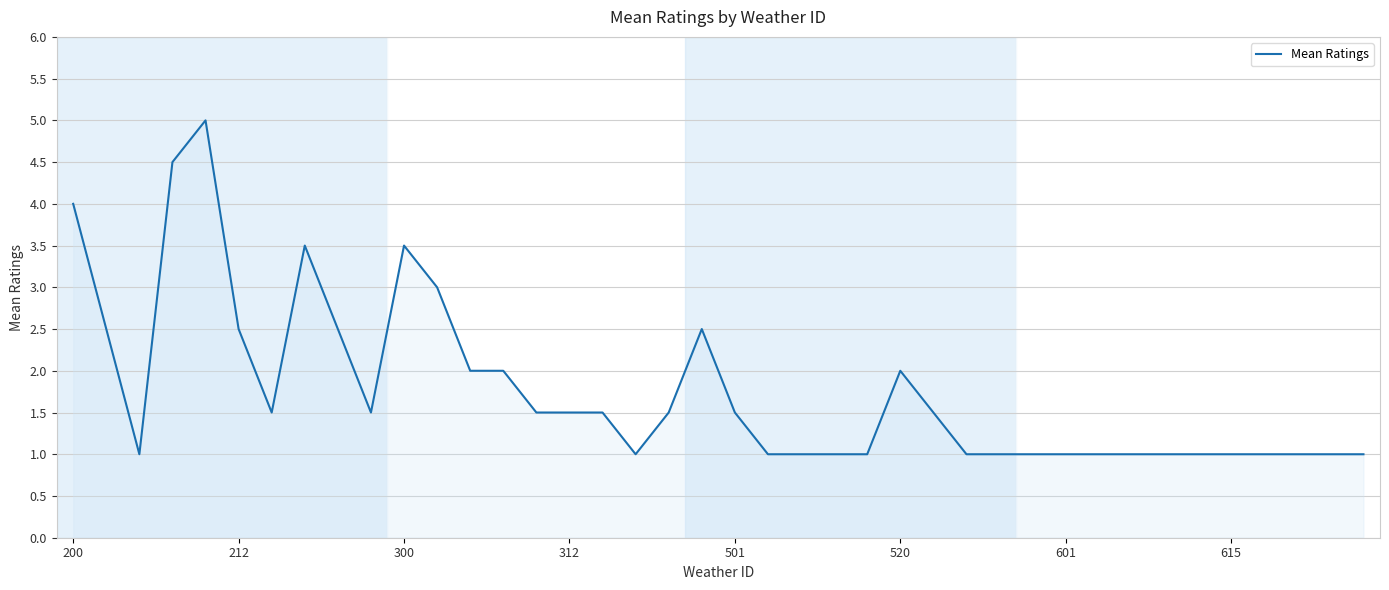

What is the smallest value displayed?

1.0